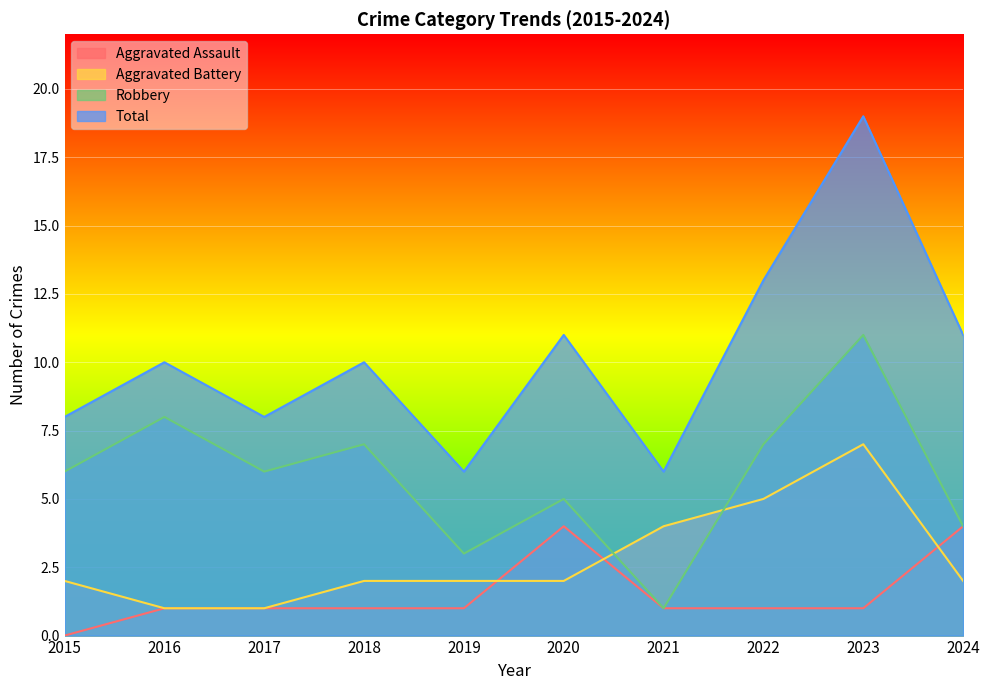

At which label is Robbery closest to 6?

2015